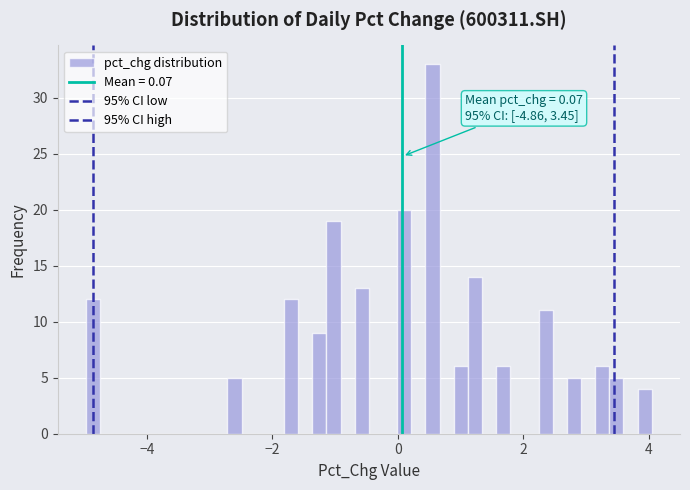

Read against the x-axis, roughly where is the centre of the tallest bar?

0.6